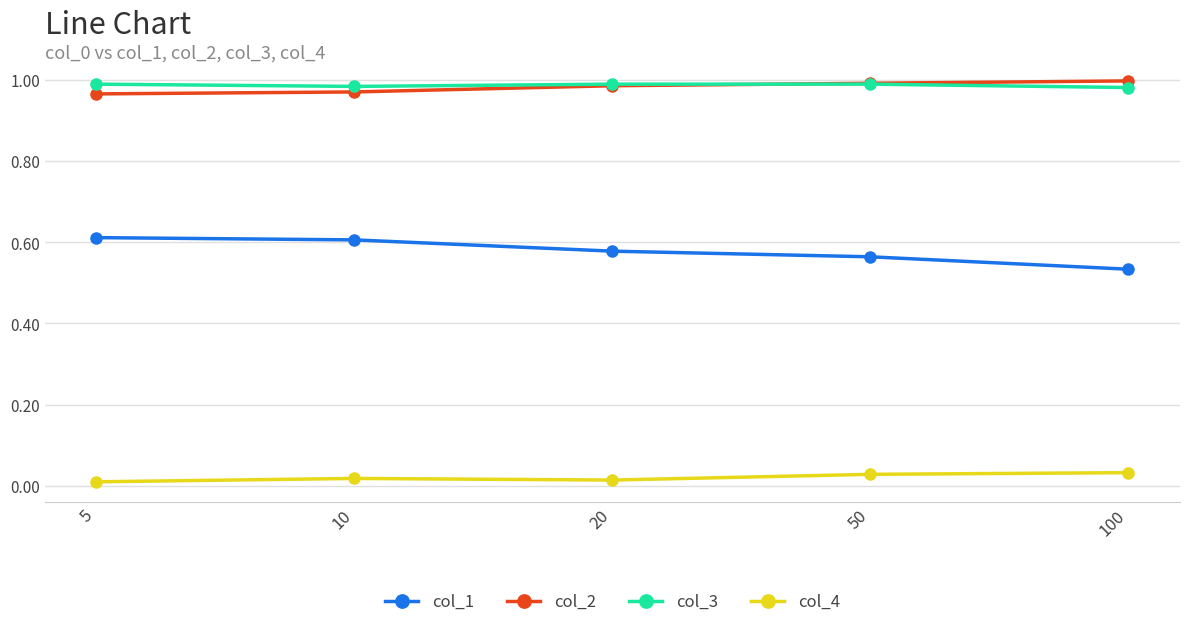

True or false: col_3 and col_1 intersect in this chart.

False